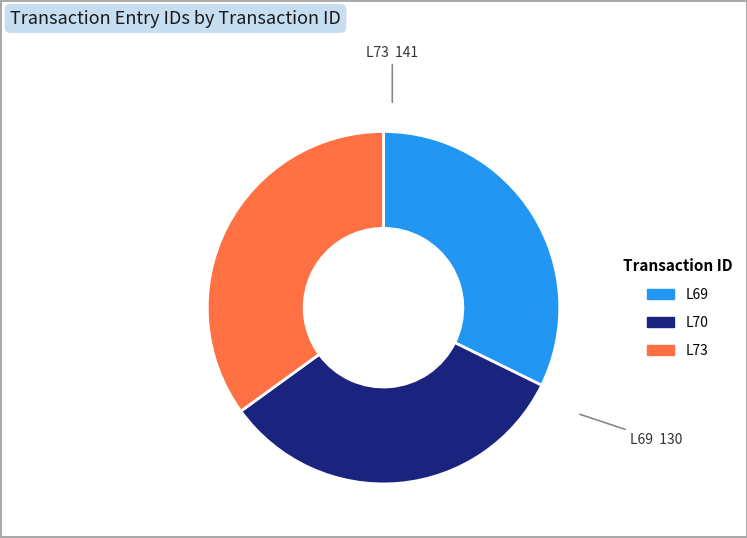

Which has a higher value, L73 or L69?

L73